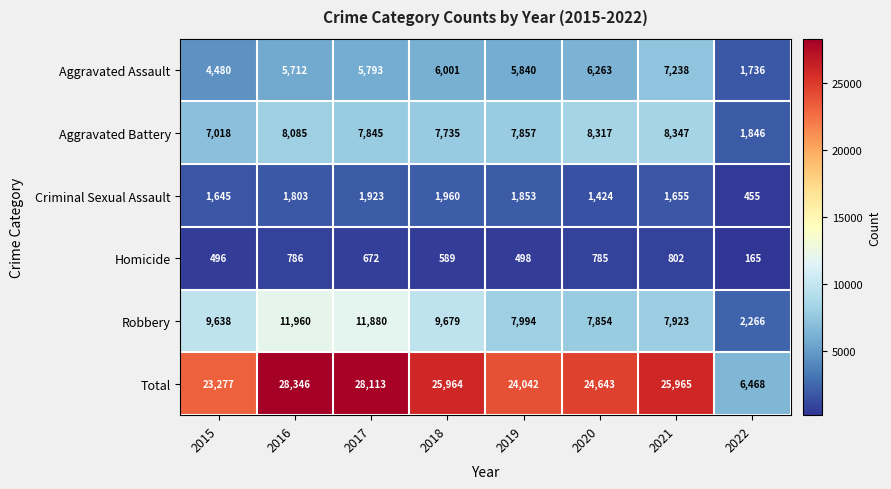

Rank the series at 2022 from highest to lowest value.

Total, Robbery, Aggravated Battery, Aggravated Assault, Criminal Sexual Assault, Homicide